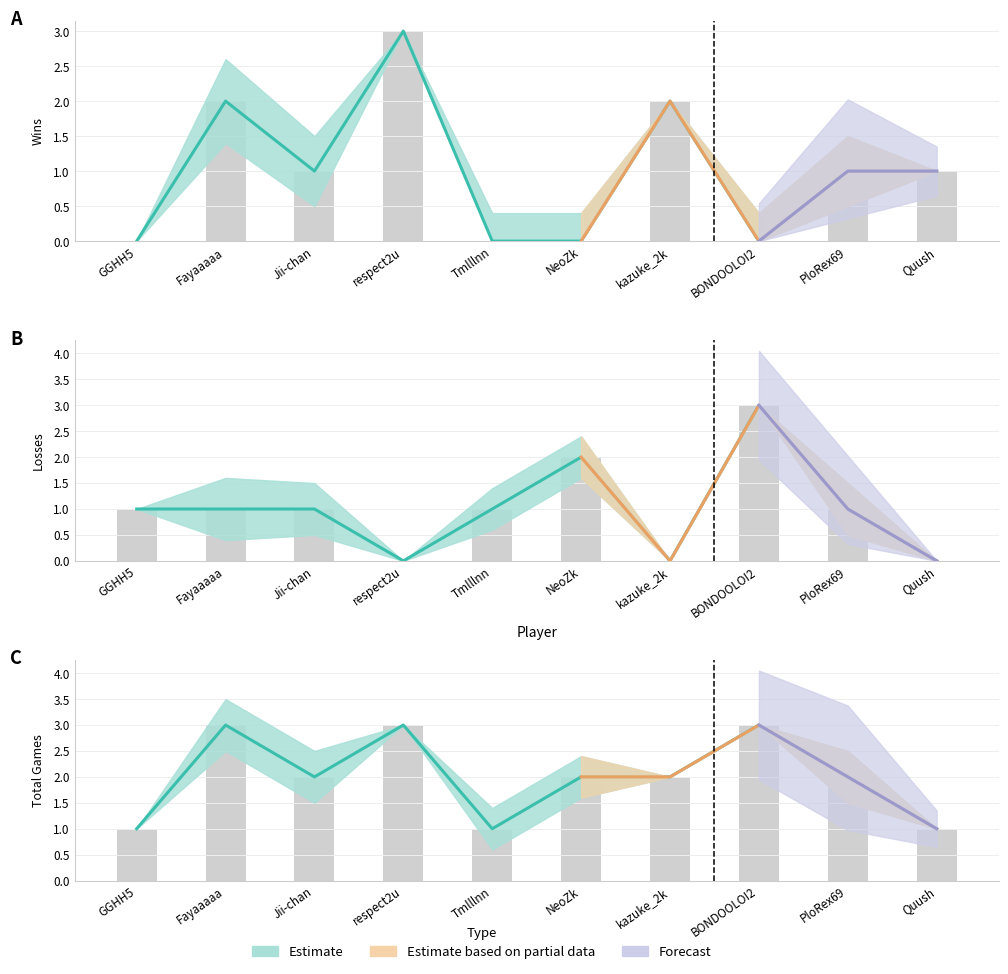

At Fayaaaaa, list the series in order from smallest to largest.

Loss, Win, Total